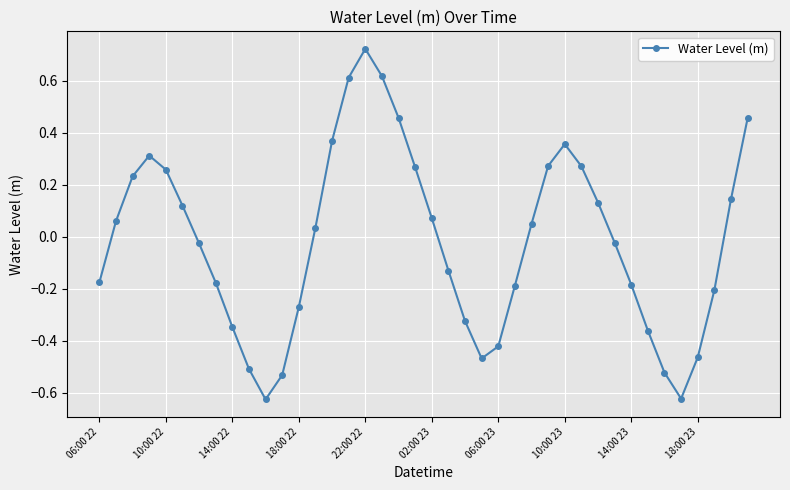

What is the difference between the maximum and minimum values?

1.3